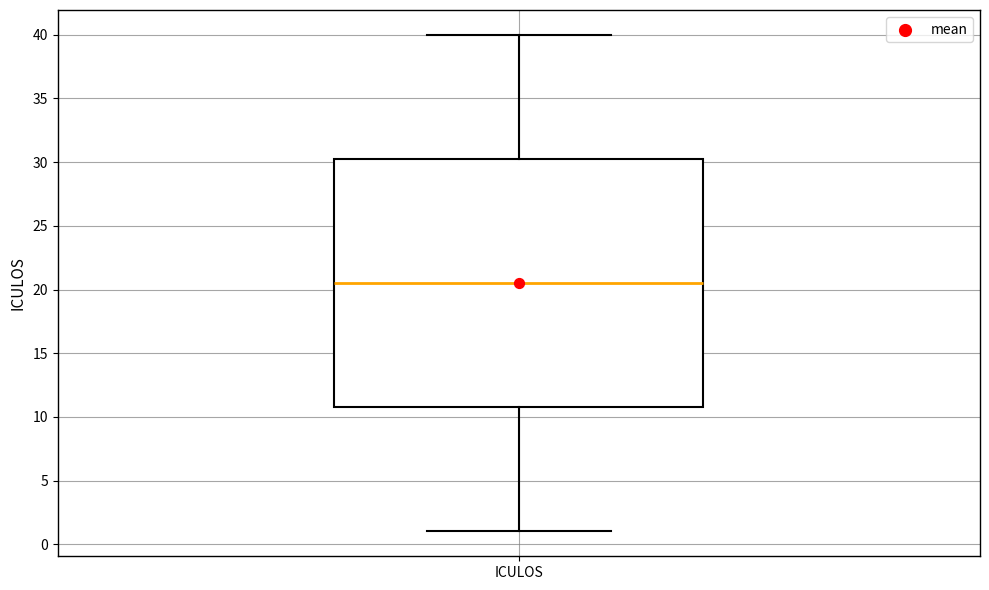

Transcribe this box plot: give where the median line is, the range the box spans, and where the two whiskers end, as read against the y-axis. The values are not printed on the chart, so give them approximately, as read against the axis.

median 20.5, box 11.0 to 30.5, whiskers 1.0 to 40.0